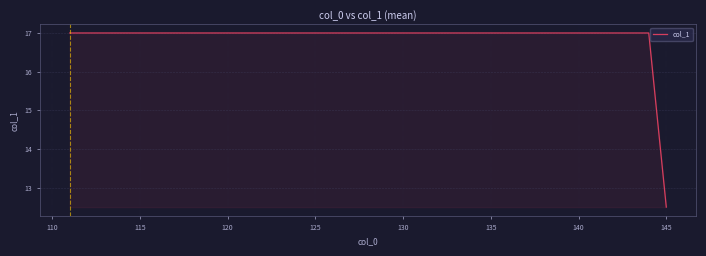

What is the difference between the maximum and minimum values?

4.5